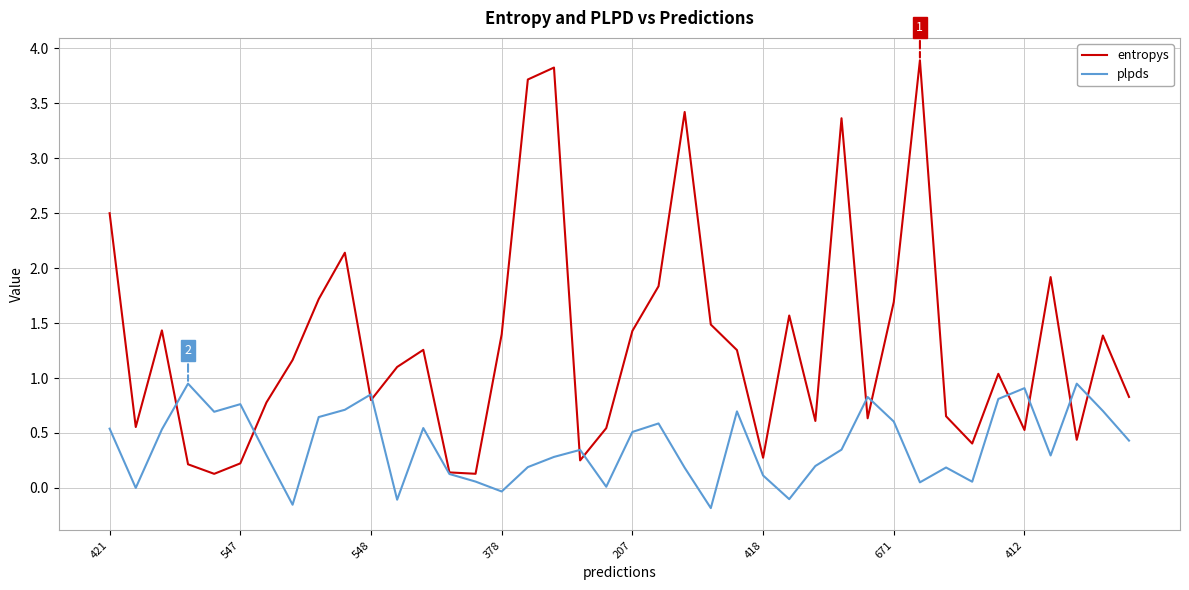

Is this an area chart (filled region under the line)?

No